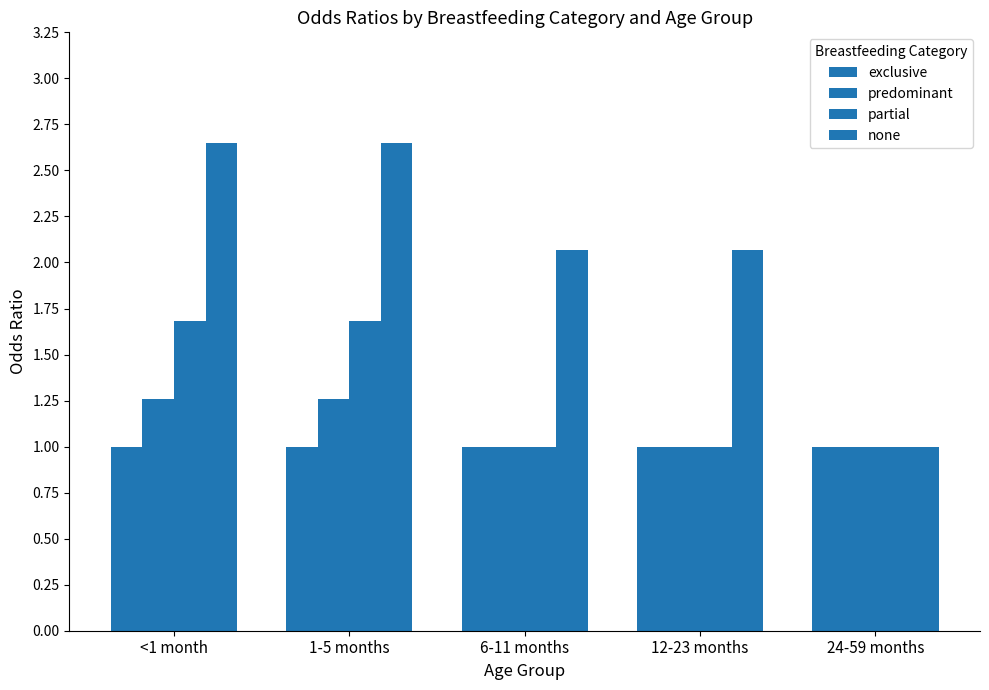

At which label is exclusive closest to 1?

<1 month